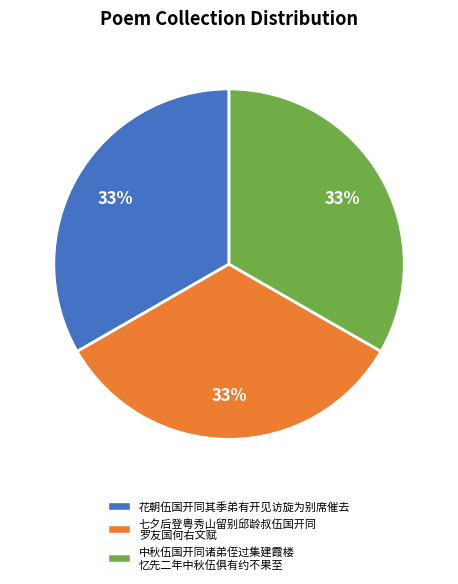

To the nearest percent, what is the average slice percentage?

33%